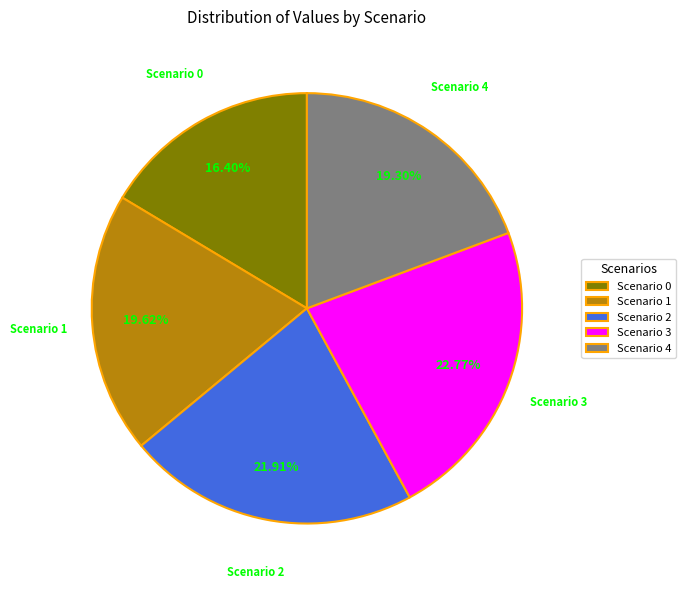

Combined, do Scenario 2 and Scenario 1 account for over 50%?

No